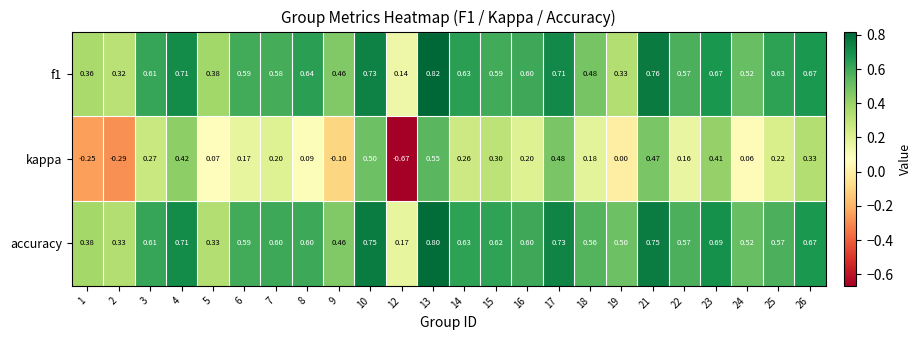

Between 1 and 9, which series saw the biggest shift?

kappa